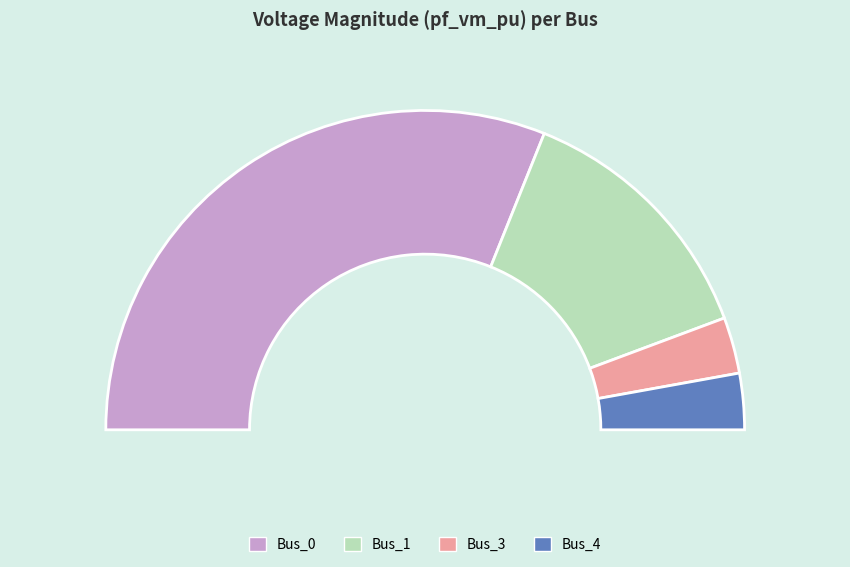

Is it true that Bus_3 is 6% of the pie?

True